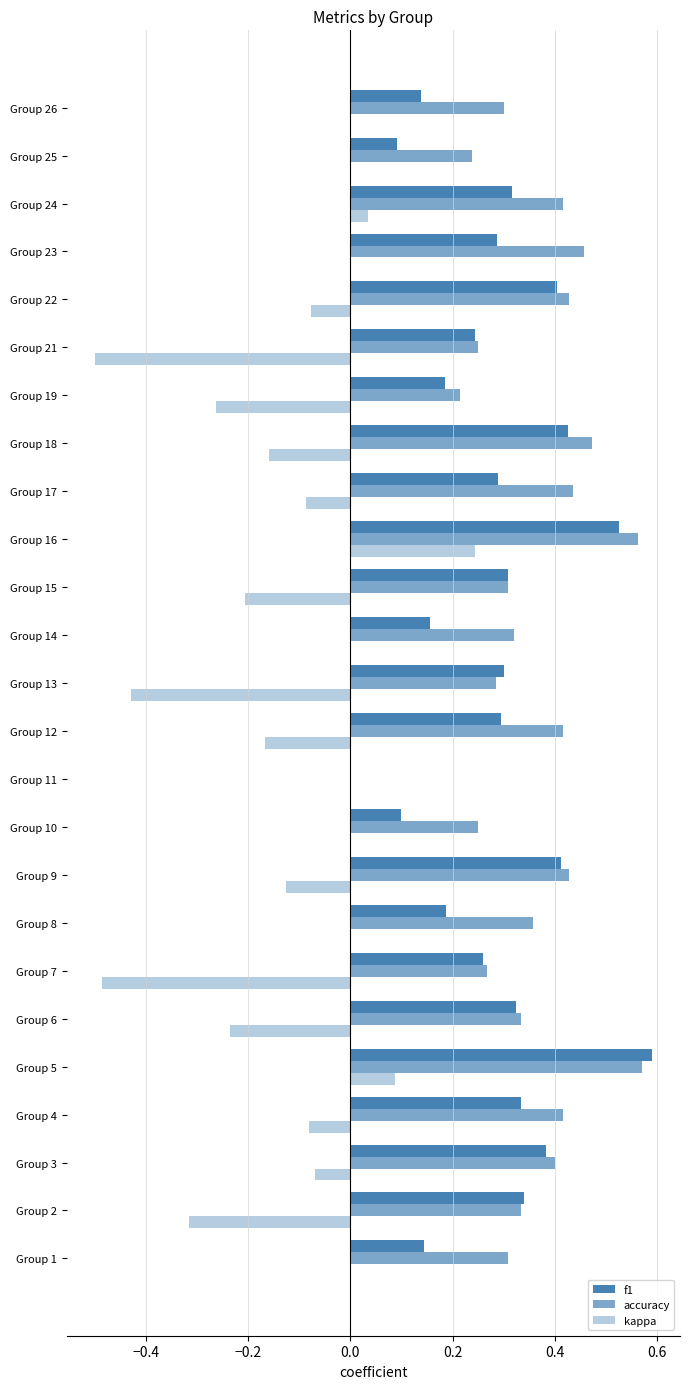

Rank the series by their maximum value, from lowest to highest.

kappa, accuracy, f1